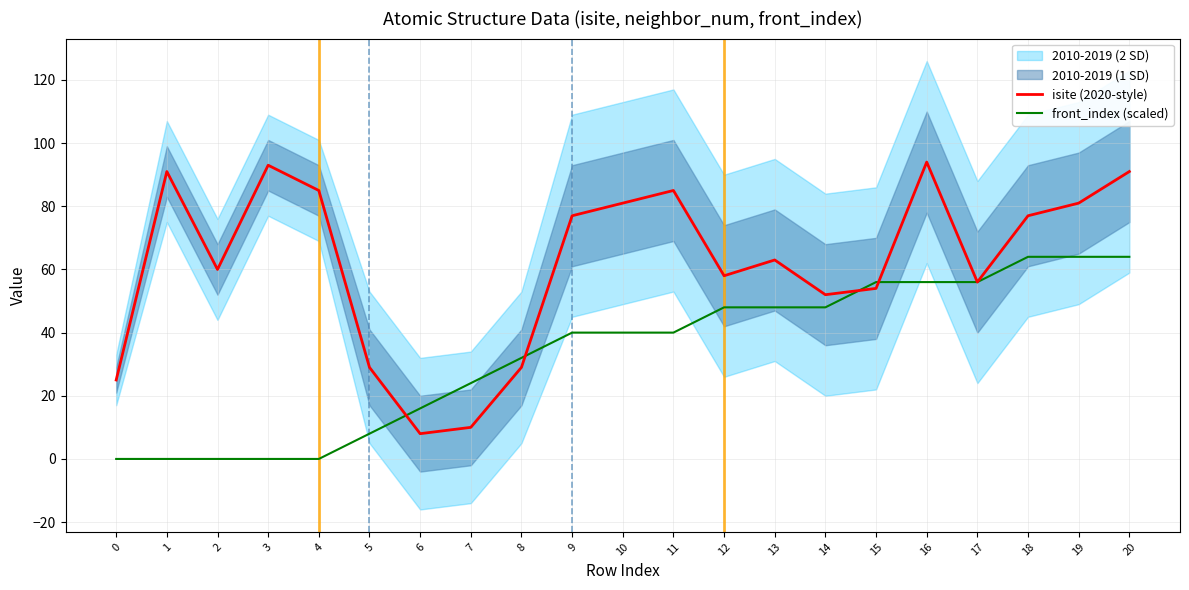

At 6, list the series in order from smallest to largest.

isite (2020-style), front_index (scaled)